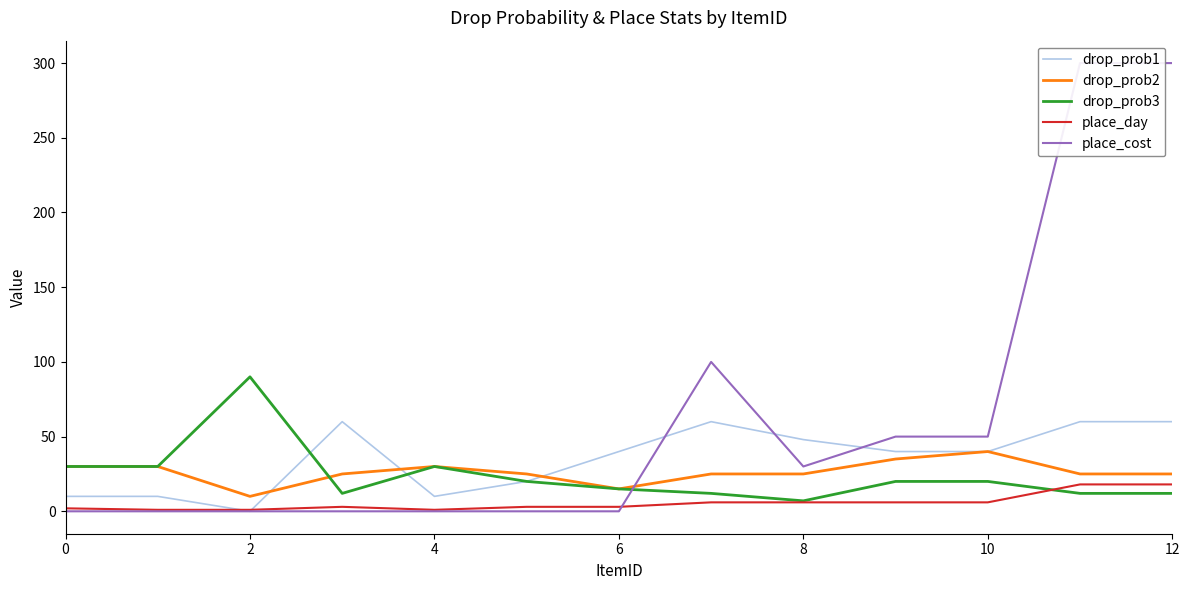

At 10, list the series in order from smallest to largest.

place_cost, place_day, drop_prob1, drop_prob3, drop_prob2